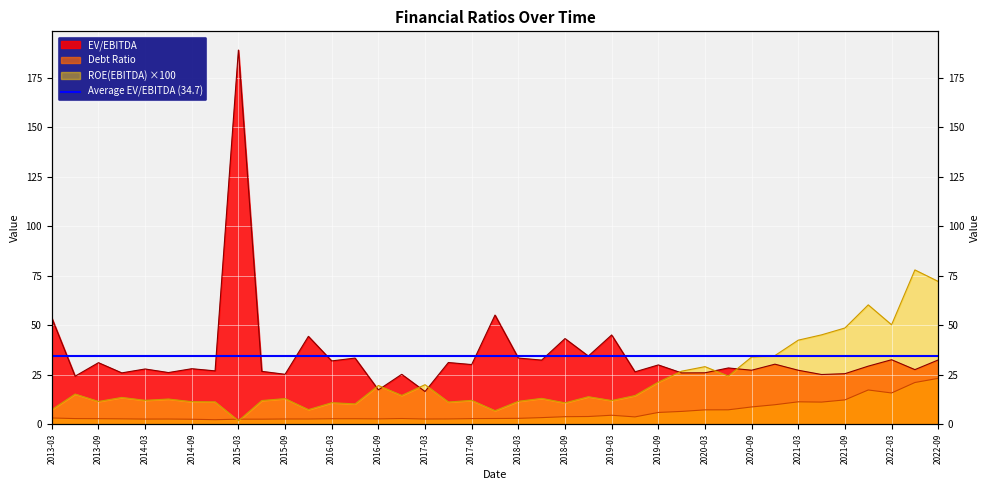

Which category has the lowest value in the Debt Ratio series?

2014-12